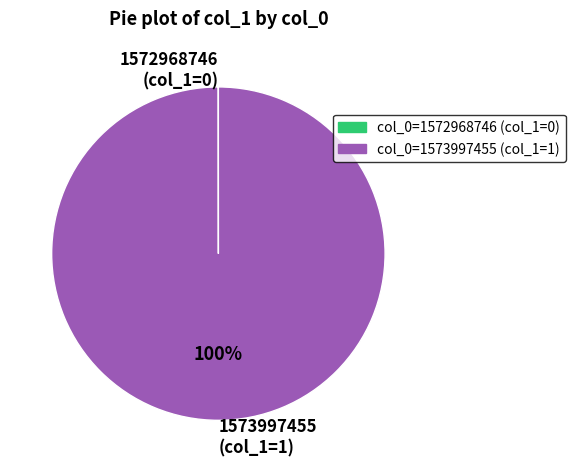

Does any single category account for the majority?

Yes